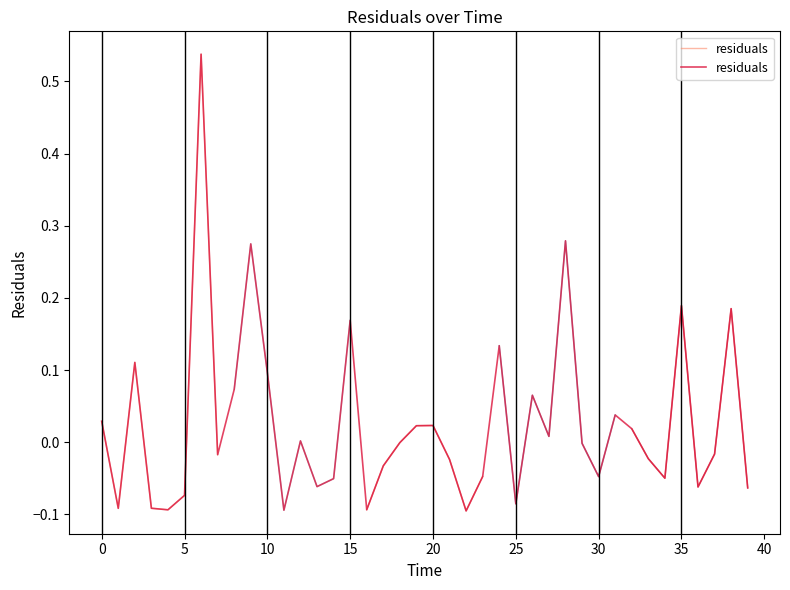

What is the difference between the values at 0 and 30?

0.1